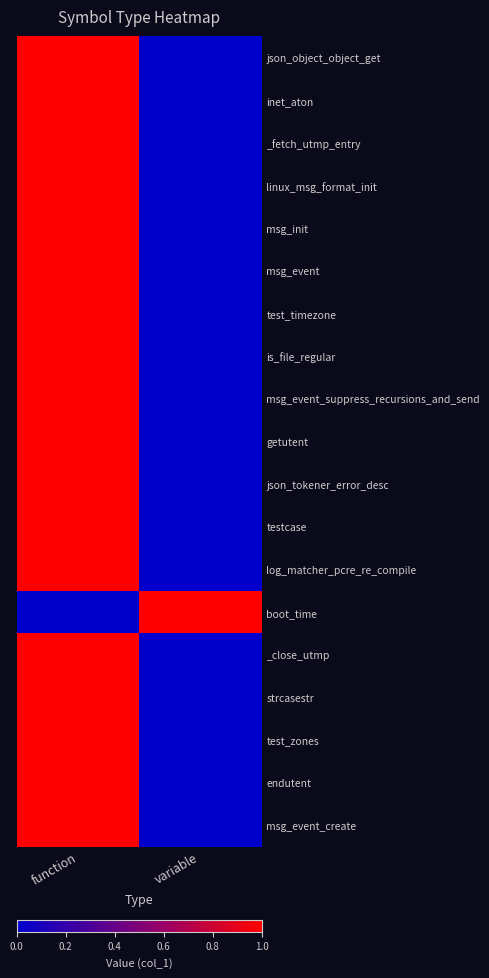

Between function and variable, which series saw the biggest shift?

json_object_object_get